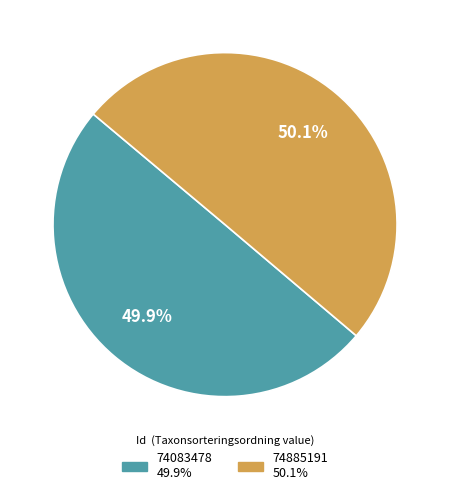

How many slices are in this pie chart?

2